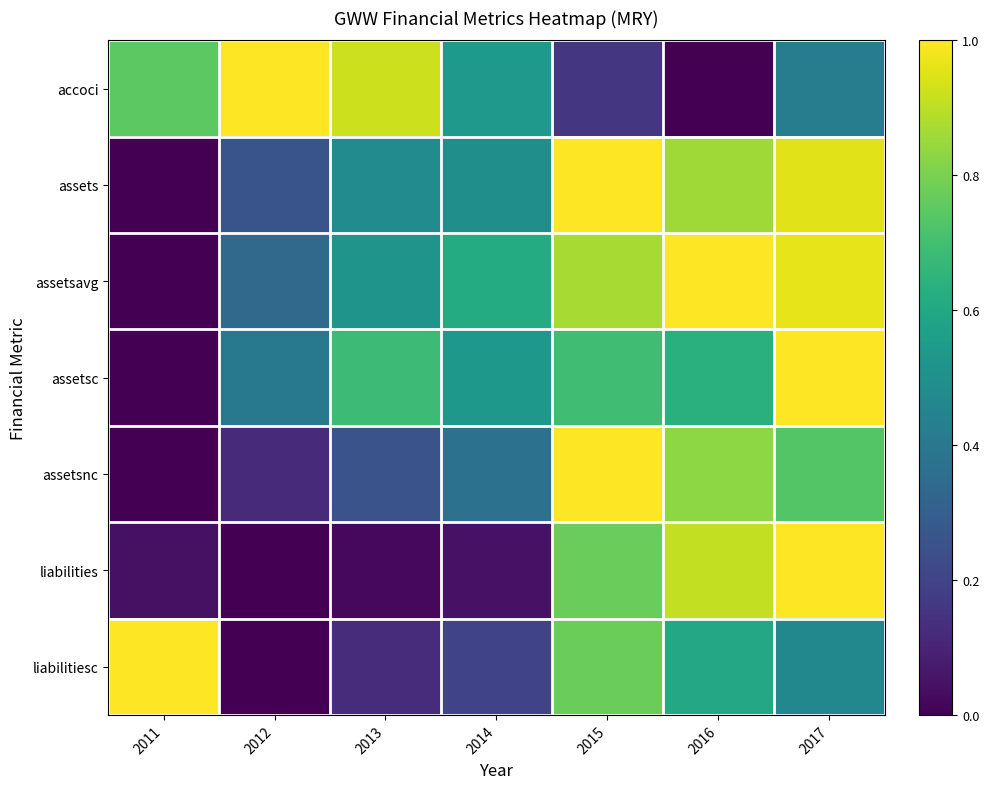

At which category is the sum across all series the highest?

2017